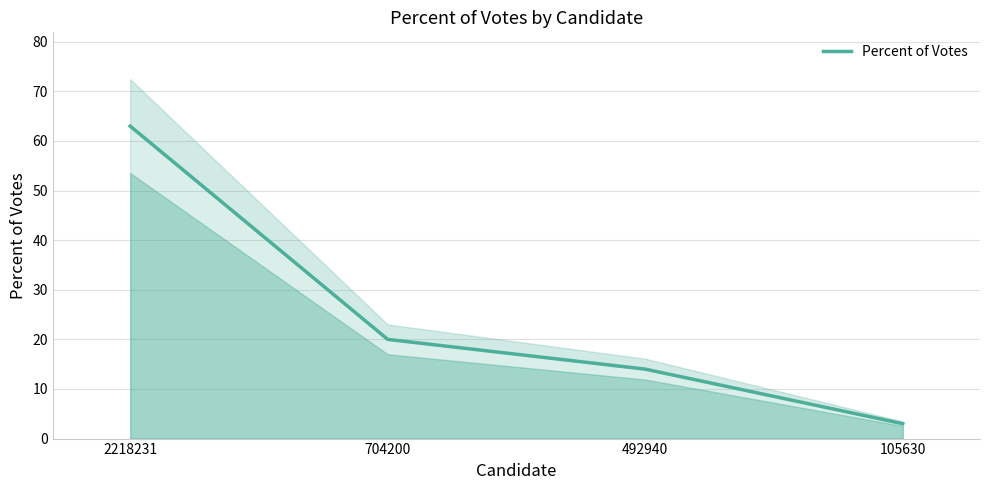

What is the difference between the values at 105630 and 492940?

11.0